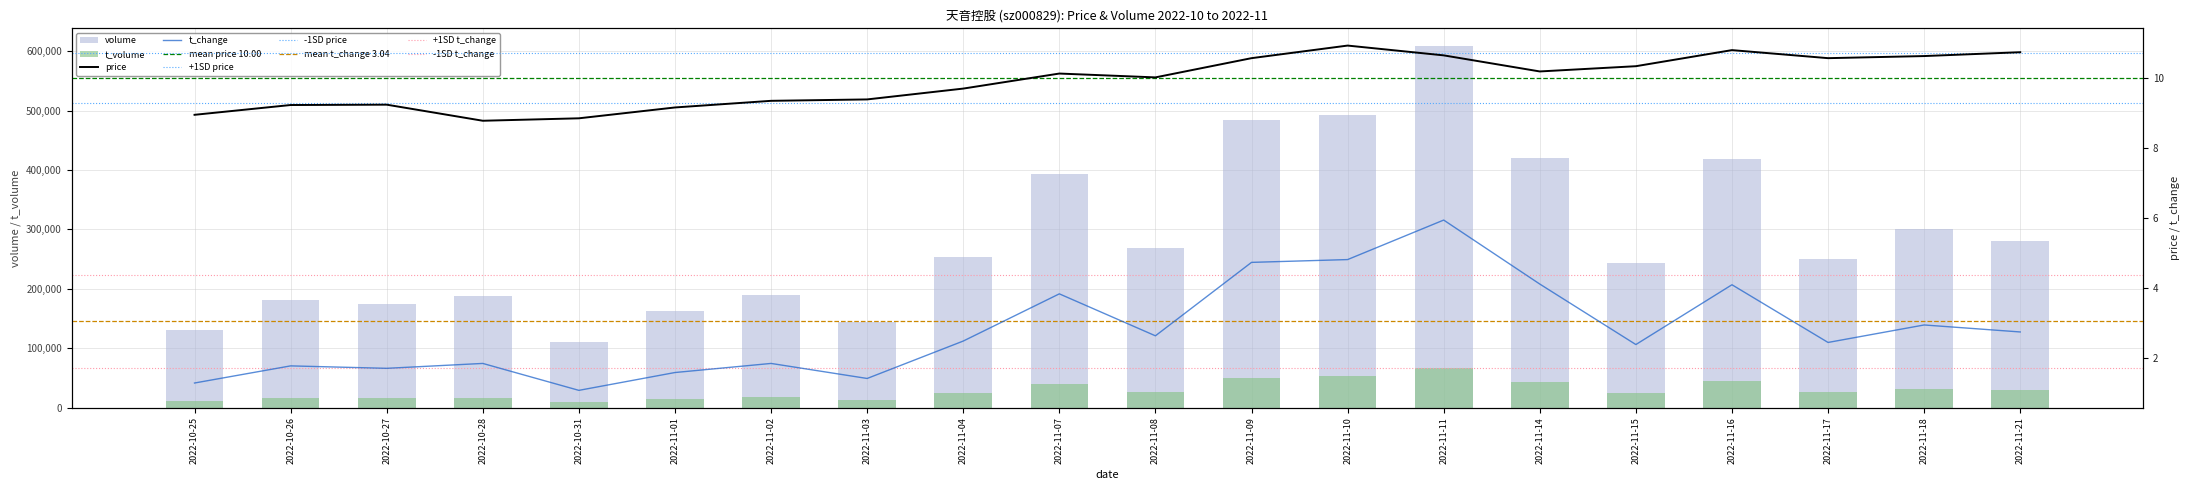

The t_change series shows 1.5 at 2022-10-31. True or false?

False